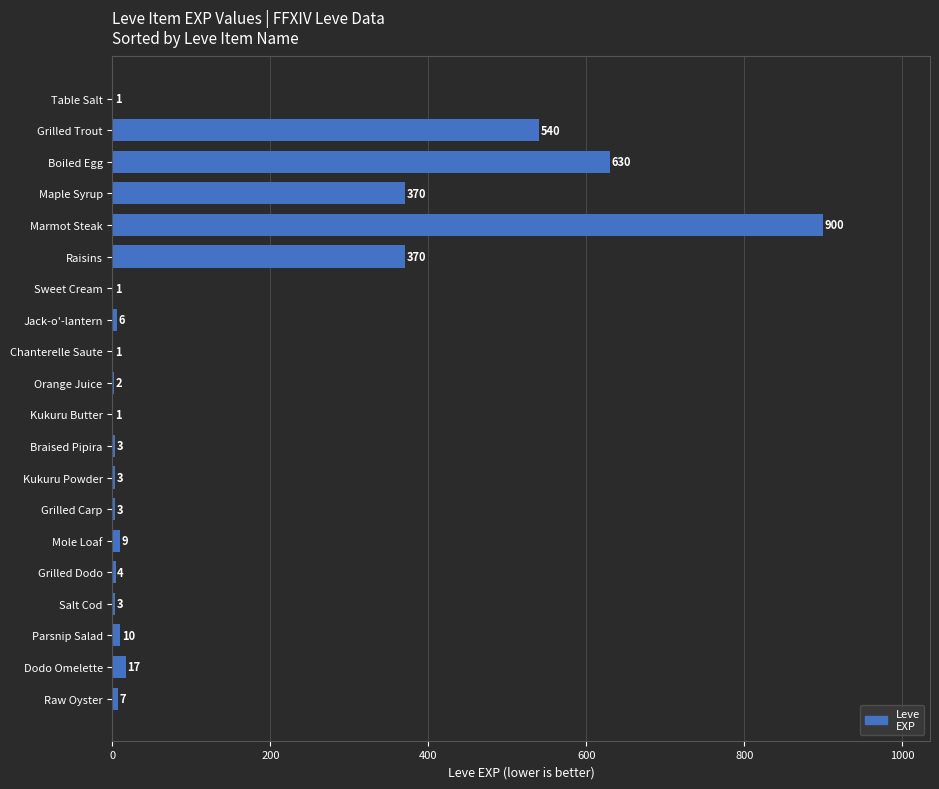

The value at Raw Oyster is 7. True or false?

True